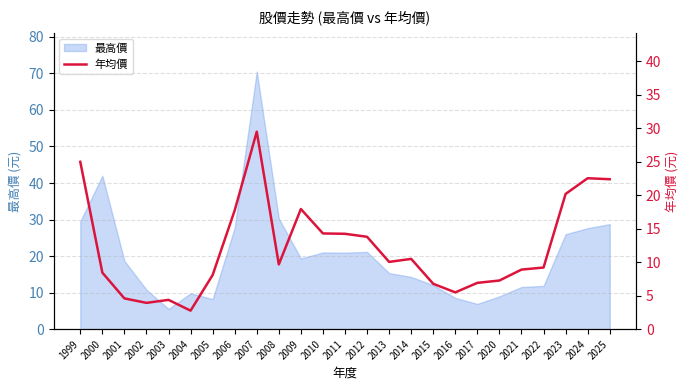

The value at 2004 is 2.8. True or false?

True